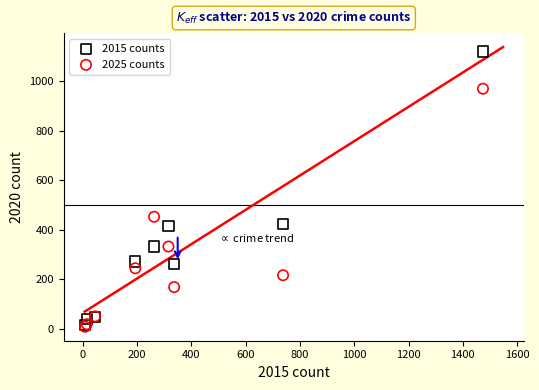

In the 2015 counts series, what Y value is closest to 568?

425